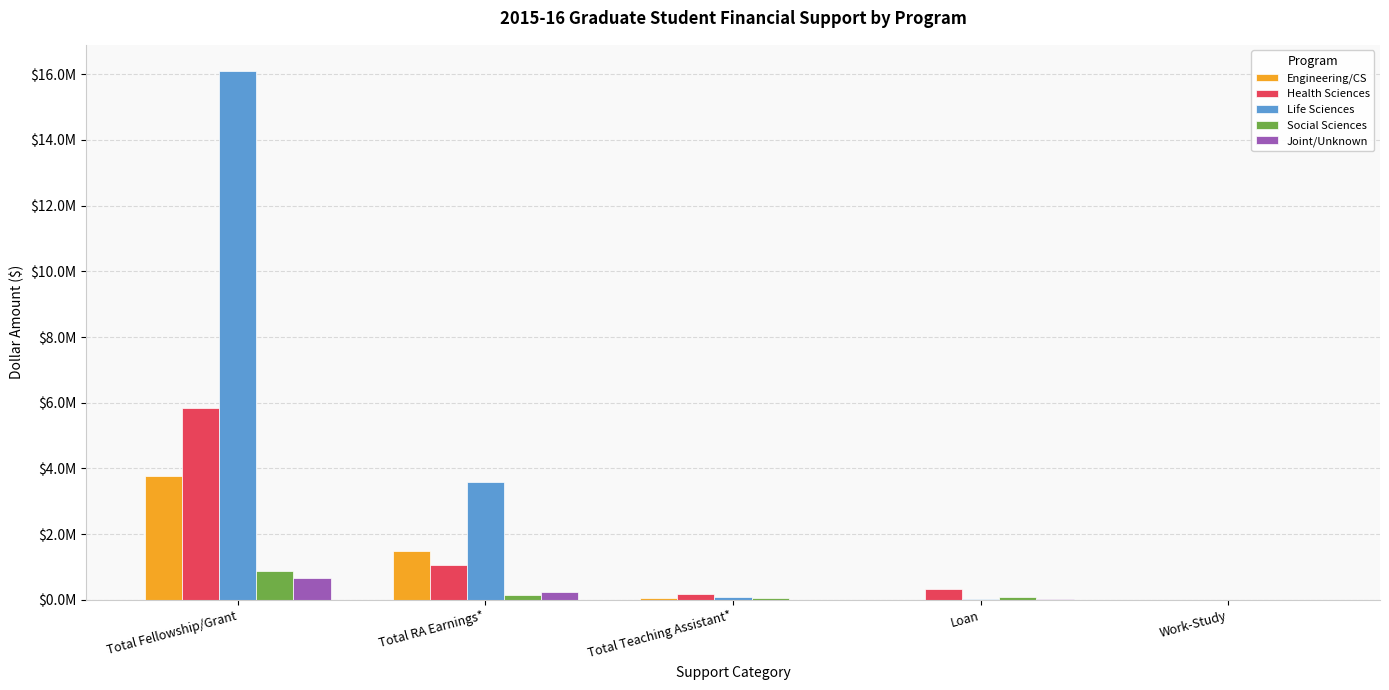

Does the chart contain stacked bars?

No